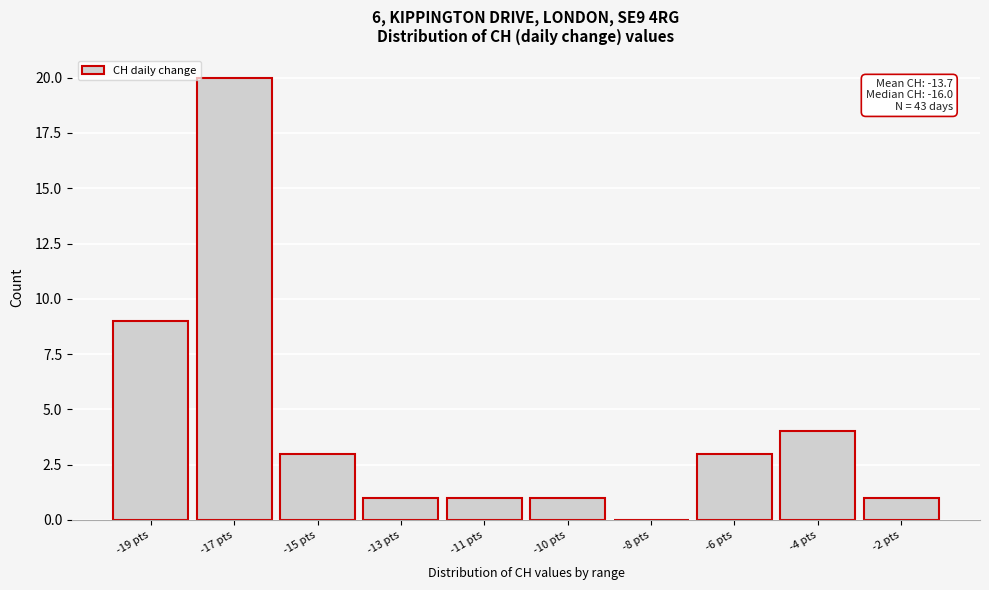

Reading left to right, list all the values displayed in this chart.

-19 pts=9	-17 pts=20	-15 pts=3	-13 pts=1	-11 pts=1	-10 pts=1	-8 pts=0	-6 pts=3	-4 pts=4	-2 pts=1